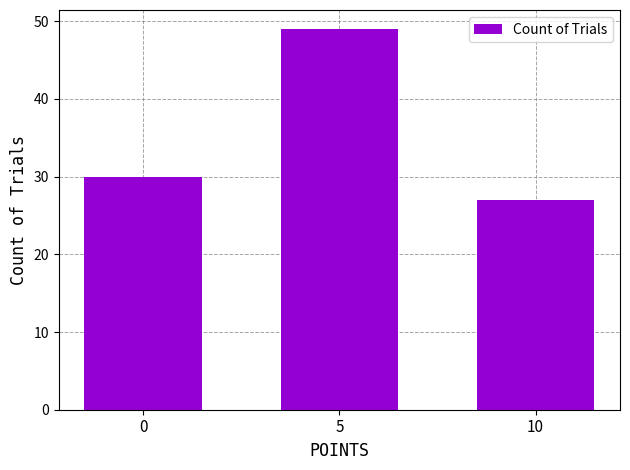

What is the change in value from 0 to 5?

+19